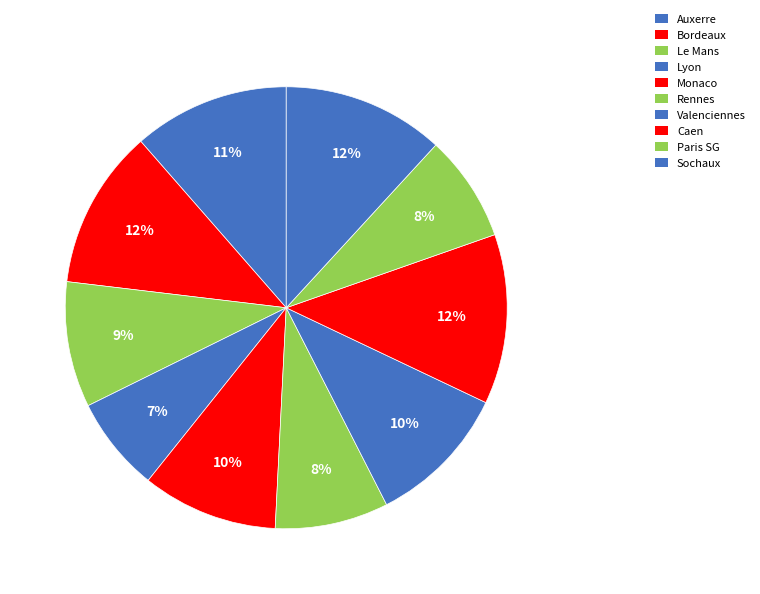

Which slice is the smallest?

Lyon